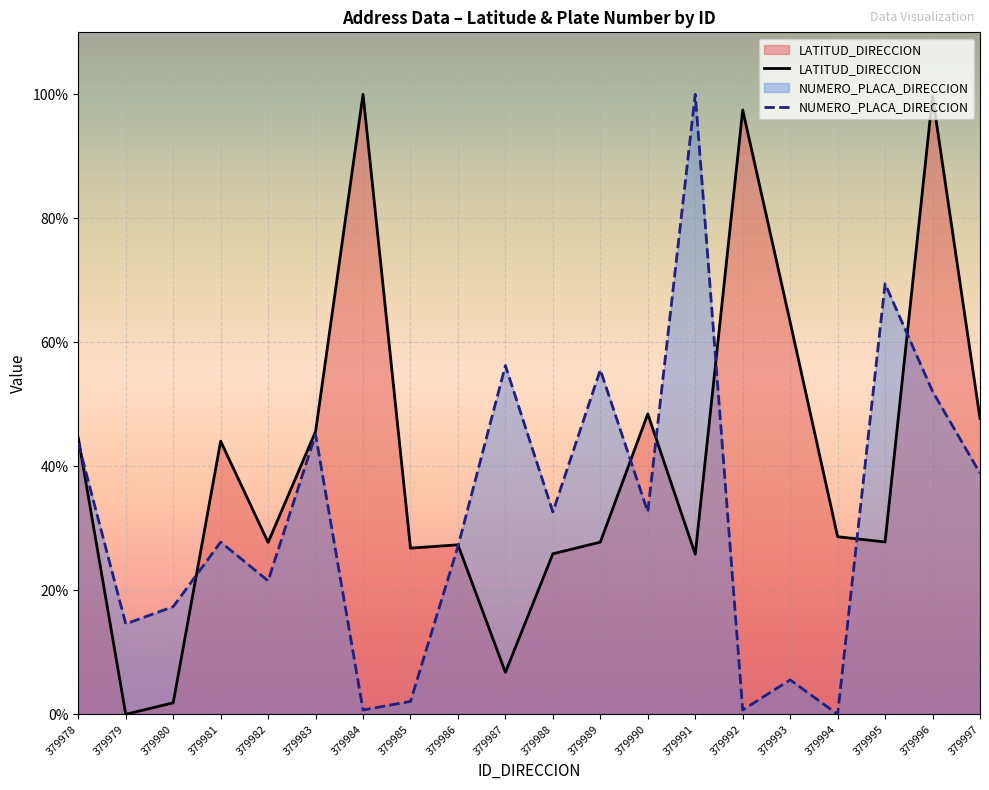

At how many categories does at least one series exceed 0?

20